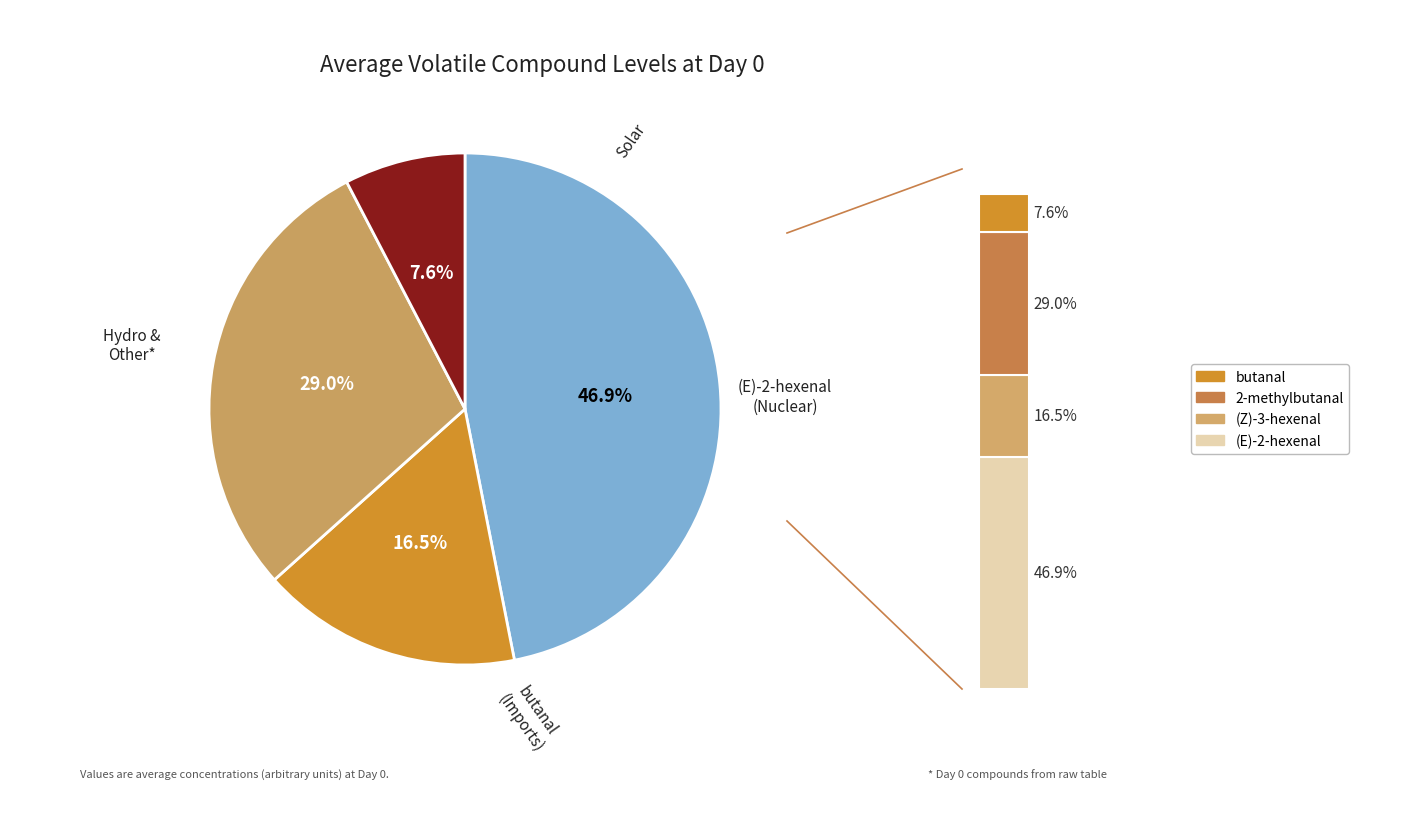

What percentage is the 2-methylbutanal slice, to the nearest percent?

29%